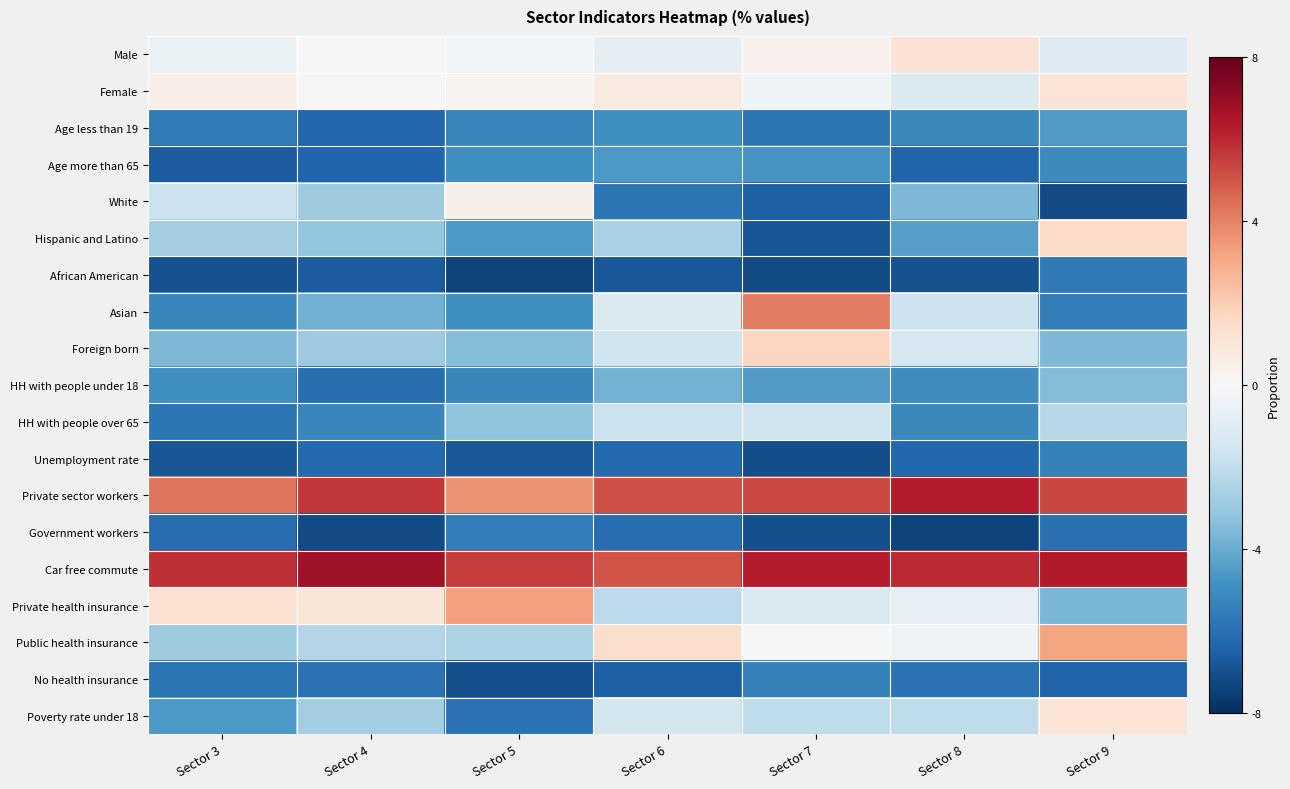

Which label corresponds to the largest value in the chart?

Sector 4